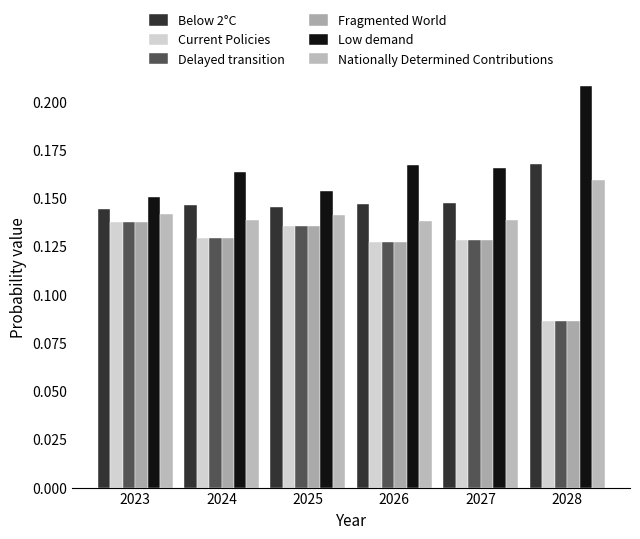

Which label corresponds to the largest value in the chart?

2028